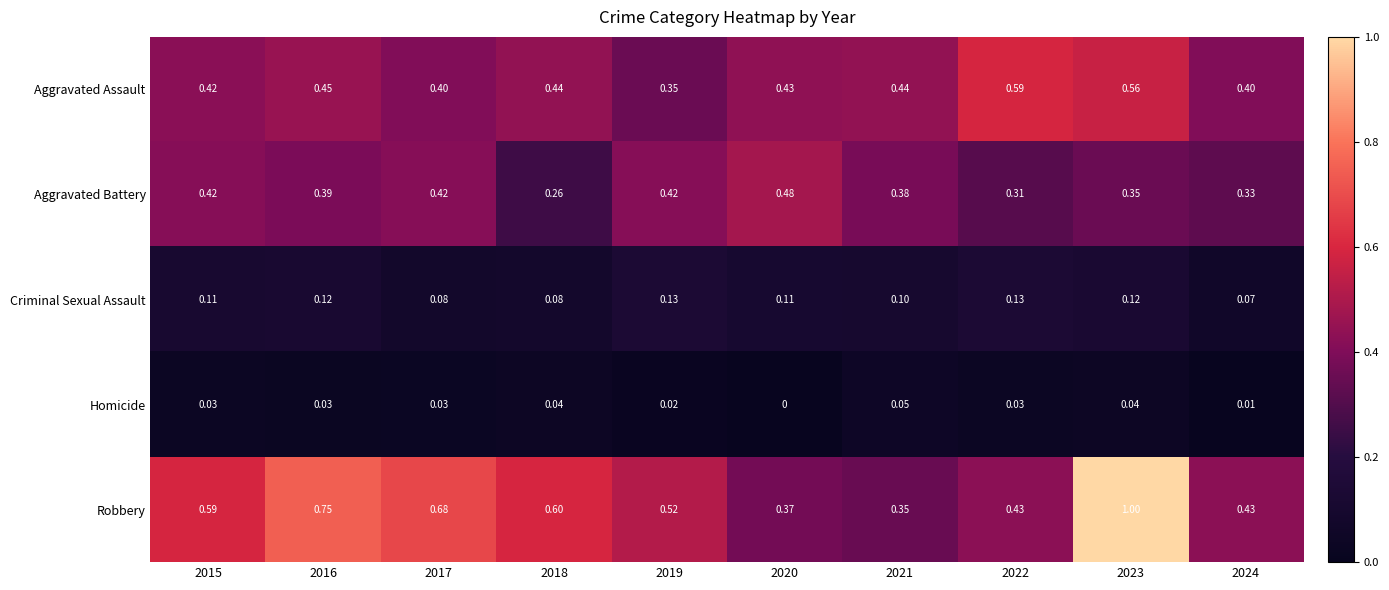

Which series has the largest range (max minus min)?

Robbery